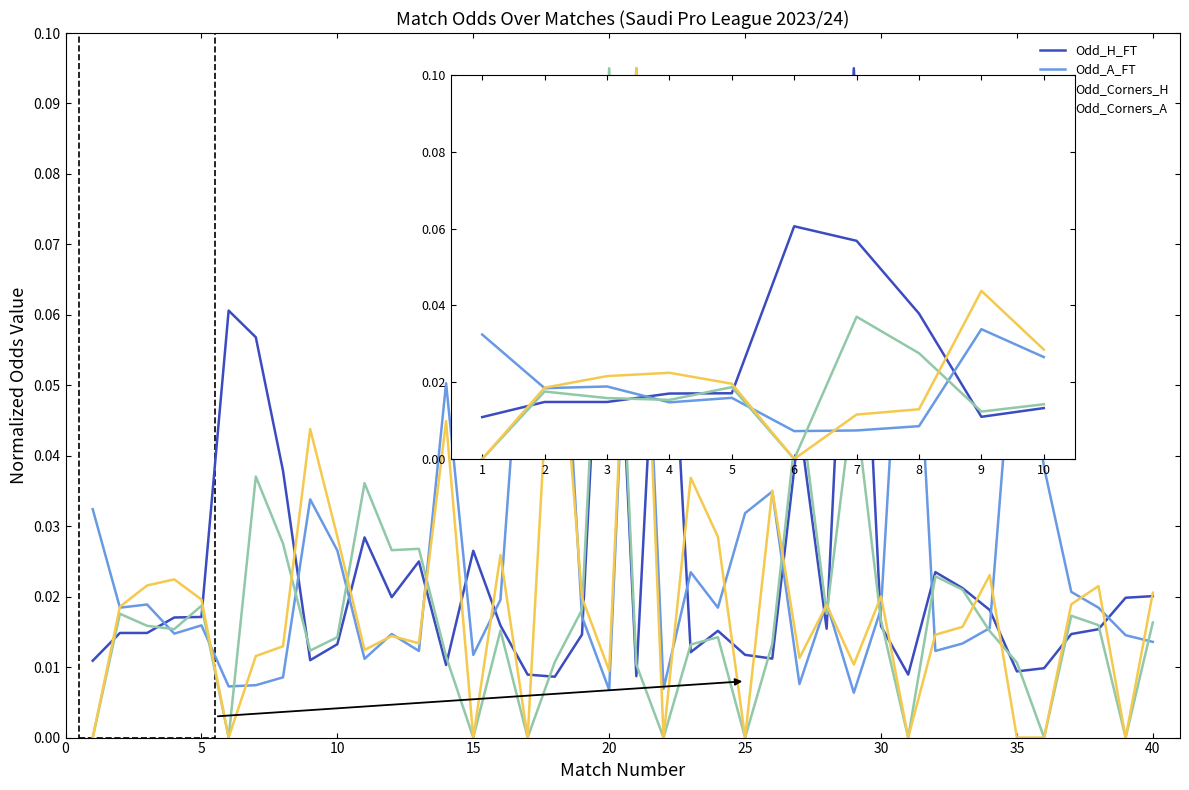

After their last crossing, which series has the higher values: Odd_H_FT or Odd_Corners_A?

Odd_Corners_A